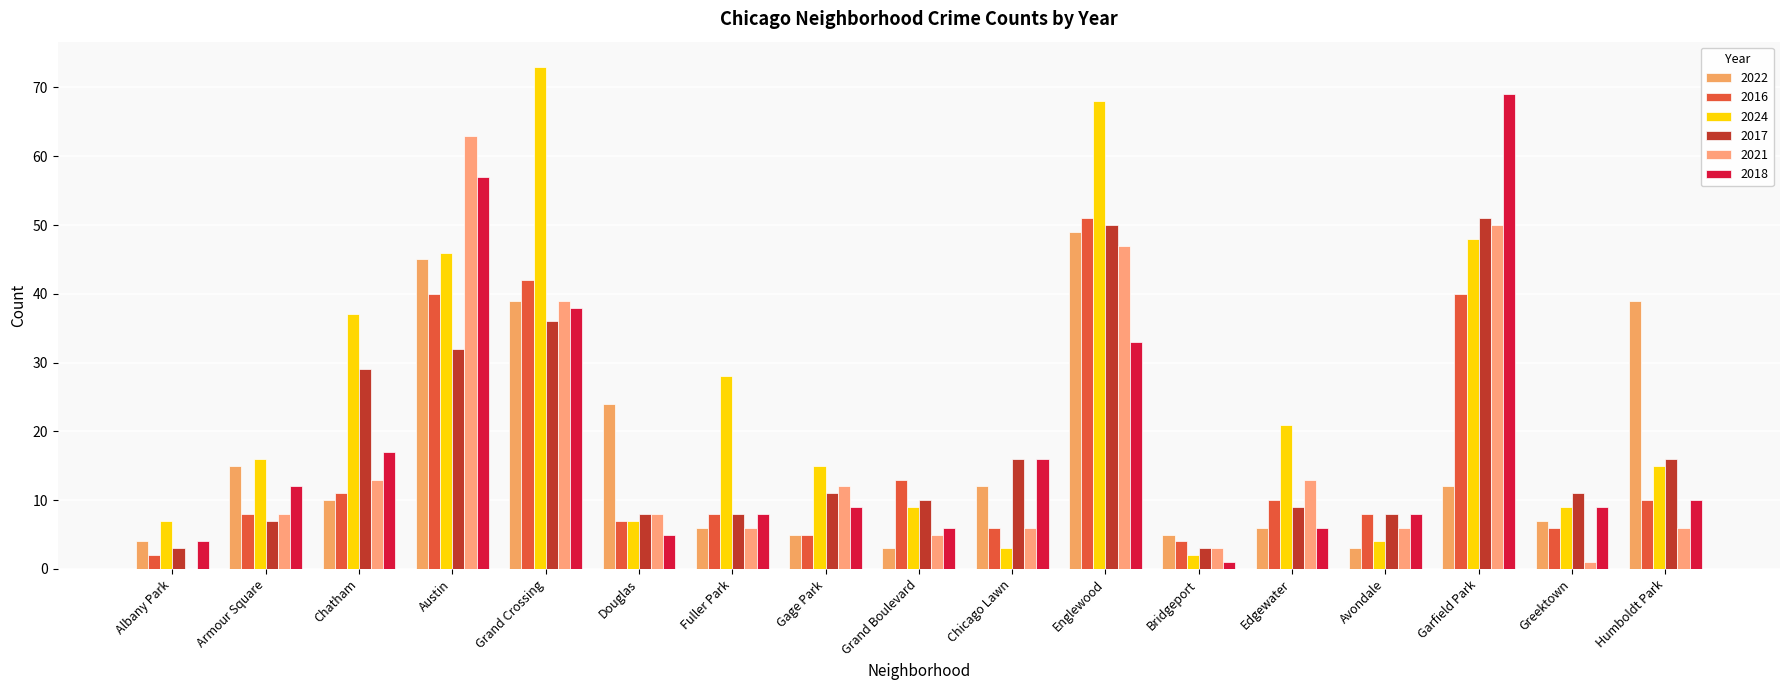

The value of 2017 at Douglas is 14. True or false?

False